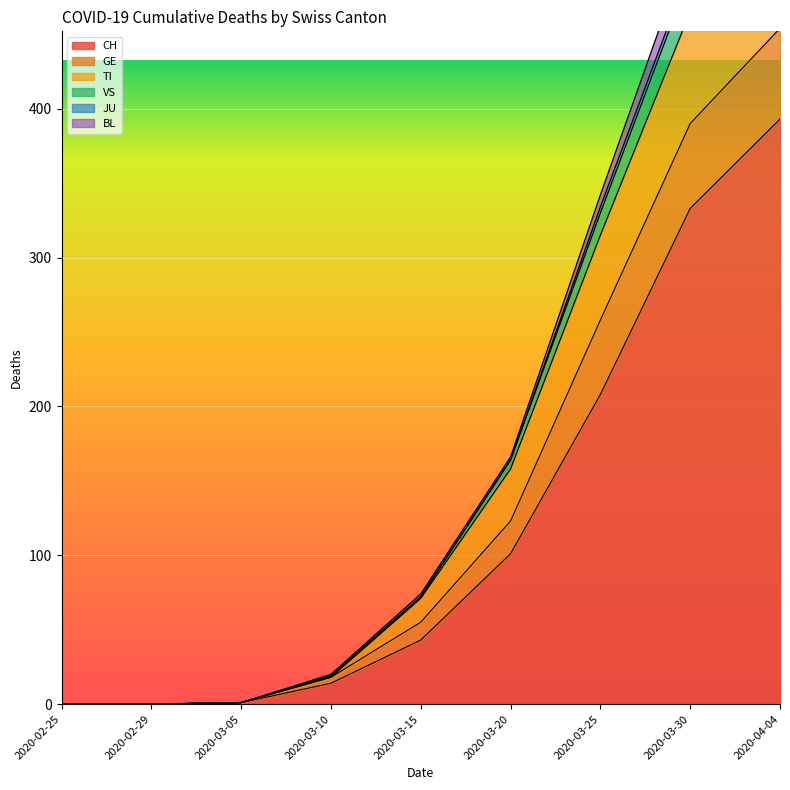

Is it true that CH equals 14 at 2020-03-10?

True